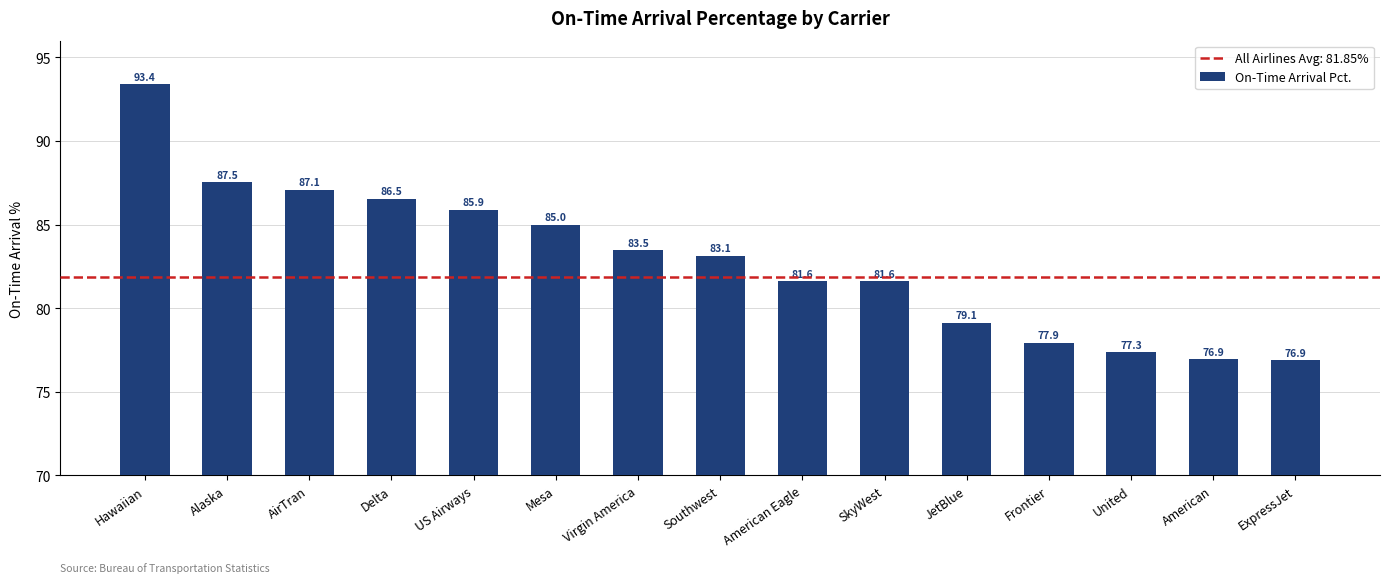

What is the label of the 5th bar from the left?

US Airways